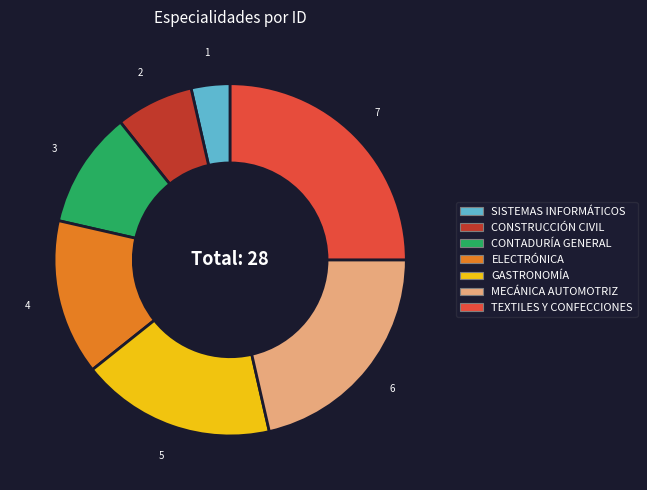

True or false: CONTADURÍA GENERAL accounts for 11% of the total.

True